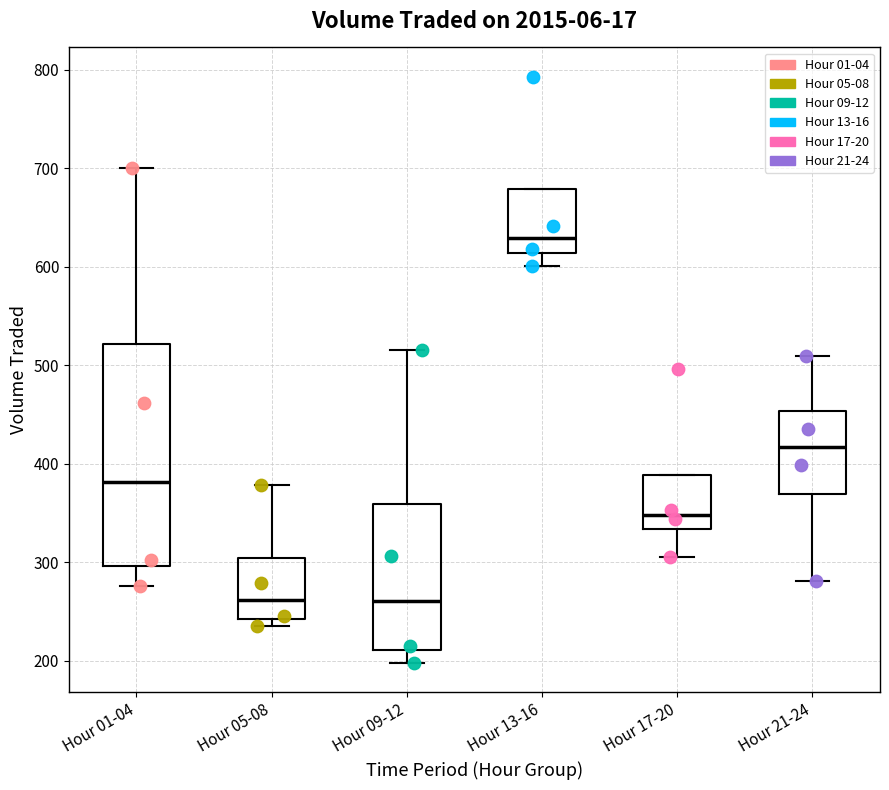

Which box is the tallest, from its lower edge to its upper edge?

Hour 01-04